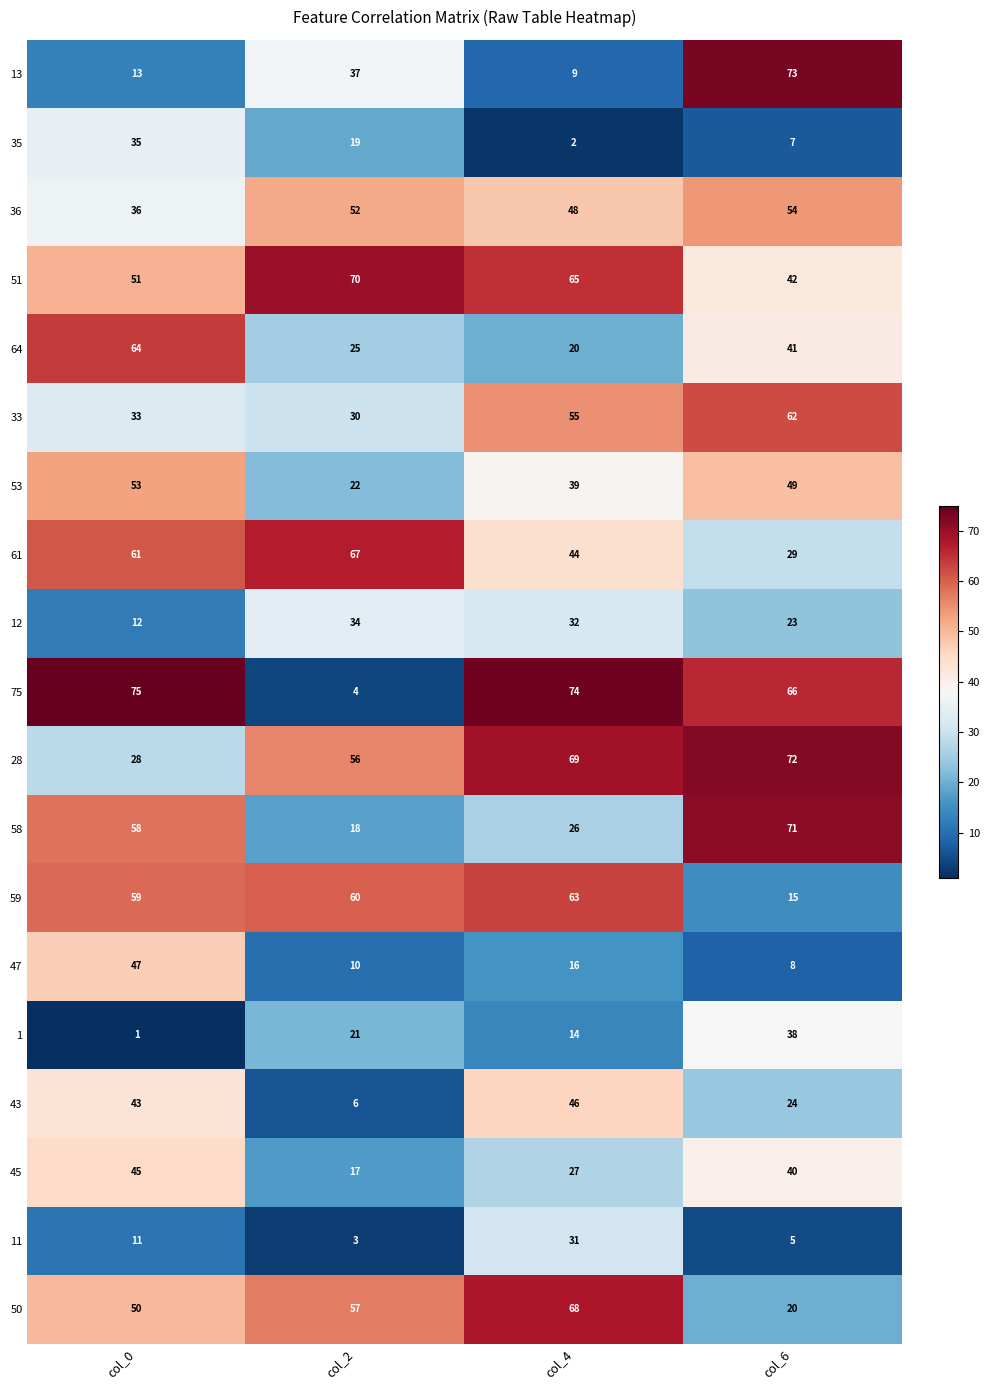

At which category does the chart reach its peak across all series?

col_0